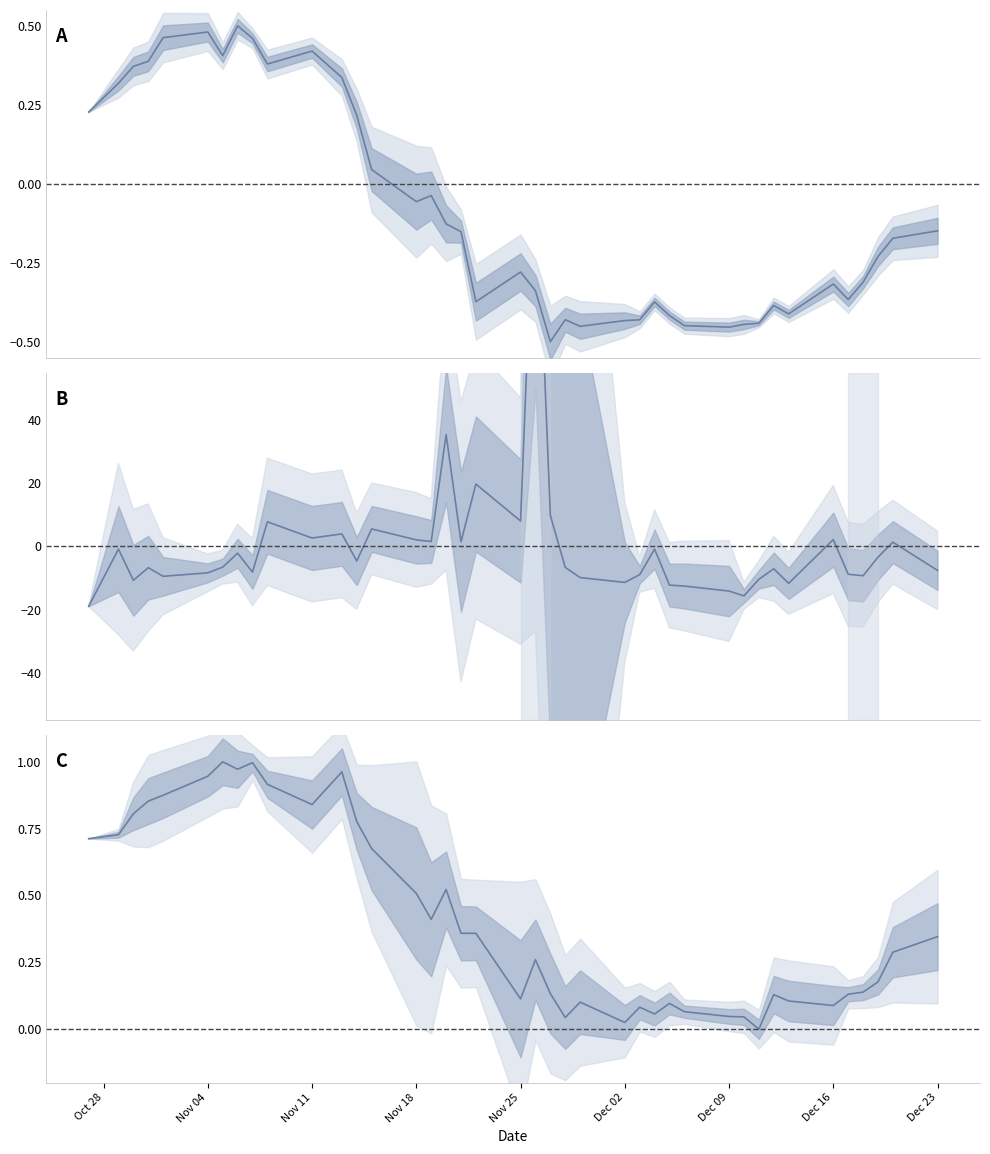

True or false: VWAP (normalized) has more than 1 interior local peaks.

True